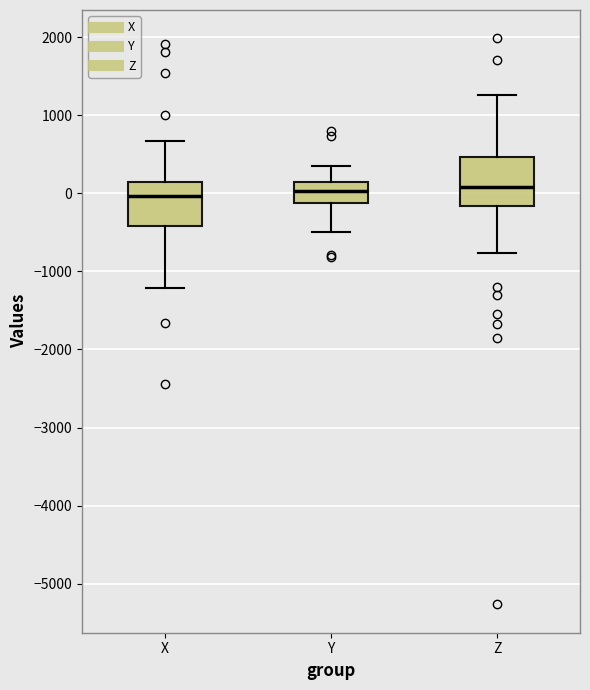

Reading left to right, read every box against the y-axis: the position of its median line, the range the box covers, and the ends of its whiskers. The values are not printed on the chart, so give them approximately, as read against the axis.

X: median 0, box -400 to 100, whiskers -1200 to 700
Y: median 0, box -100 to 100, whiskers -500 to 400
Z: median 100, box -200 to 500, whiskers -800 to 1300